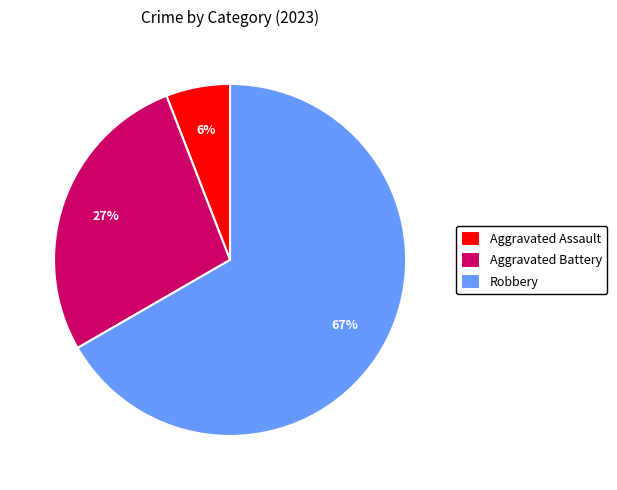

What is the largest slice in the pie chart?

Robbery